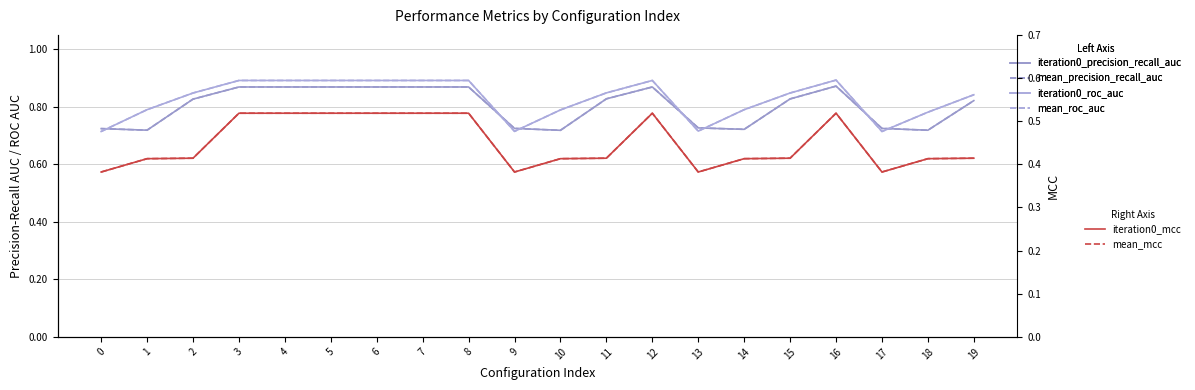

Which category has the highest value in the iteration0_roc_auc series?

16